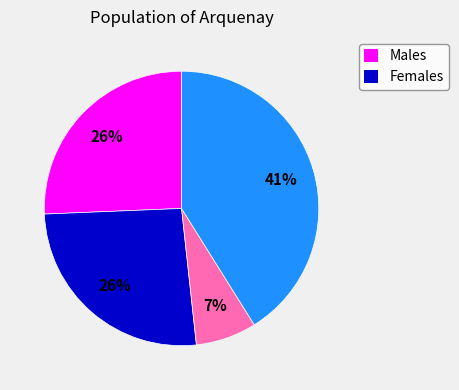

Is there any slice that represents more than half of the pie?

No